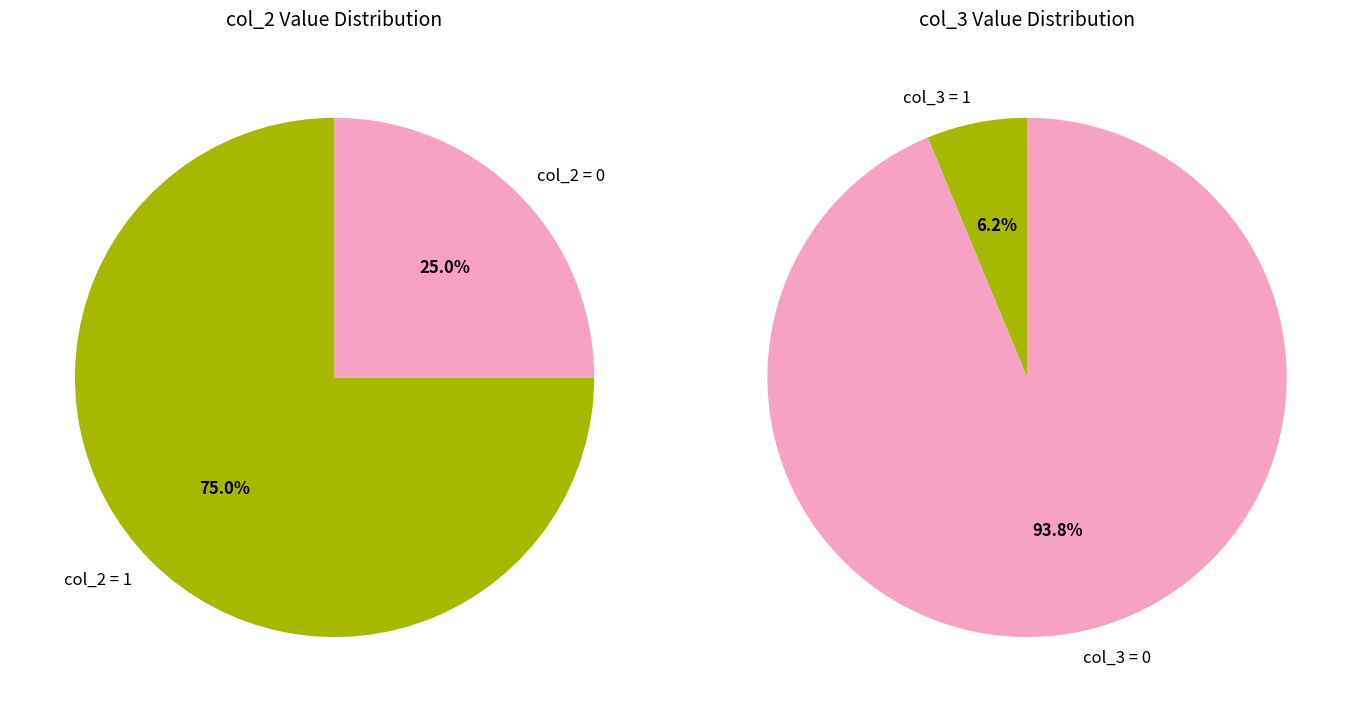

Is 10 the majority of the pie?

No